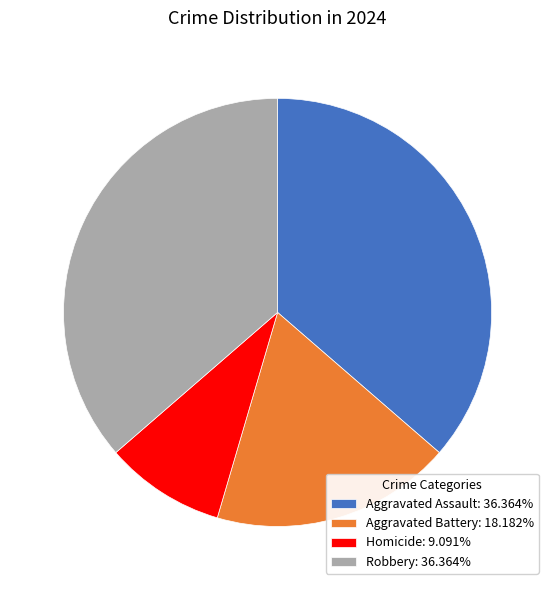

Is it true that Robbery is 36% of the pie?

True